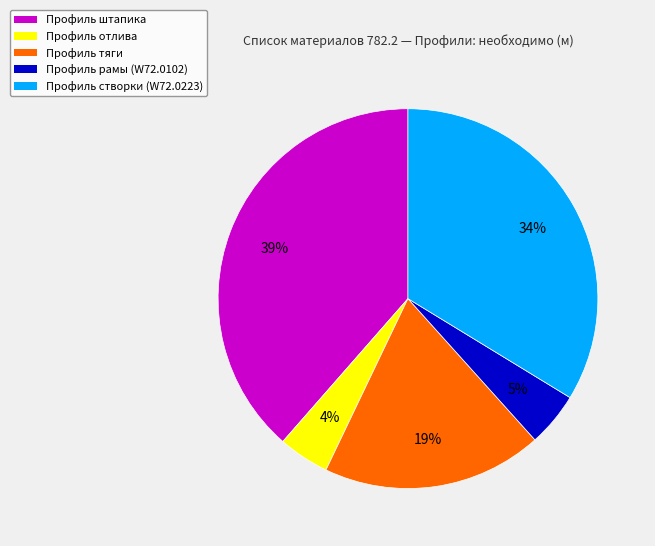

Approximately how many times larger is the value at Профиль штапика compared to Профиль тяги?

2.1